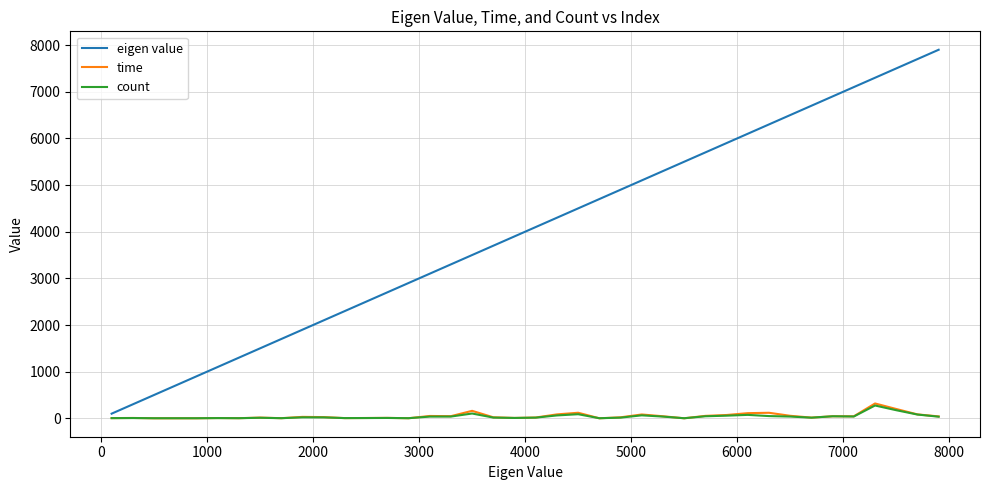

Is this an area chart (filled region under the line)?

No